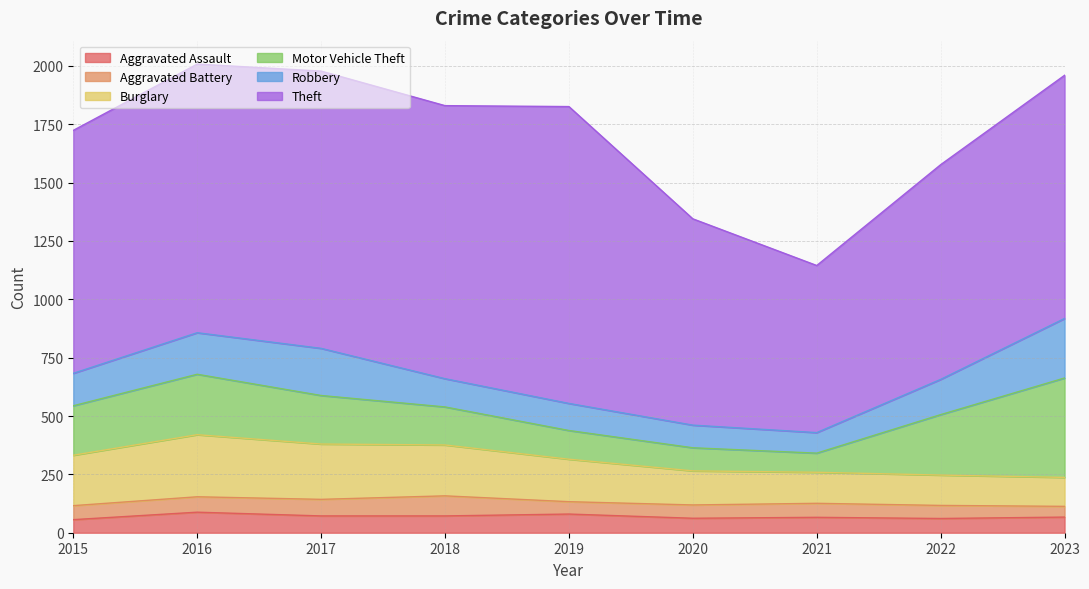

At 2019, list the series in order from smallest to largest.

Aggravated Battery, Aggravated Assault, Robbery, Motor Vehicle Theft, Burglary, Theft